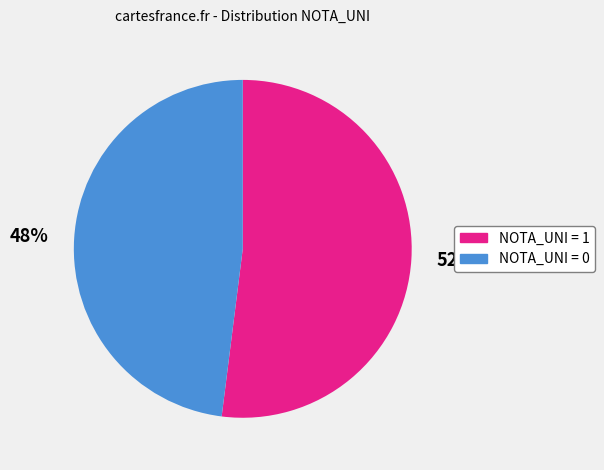

To the nearest percent, what is the average slice percentage?

50%